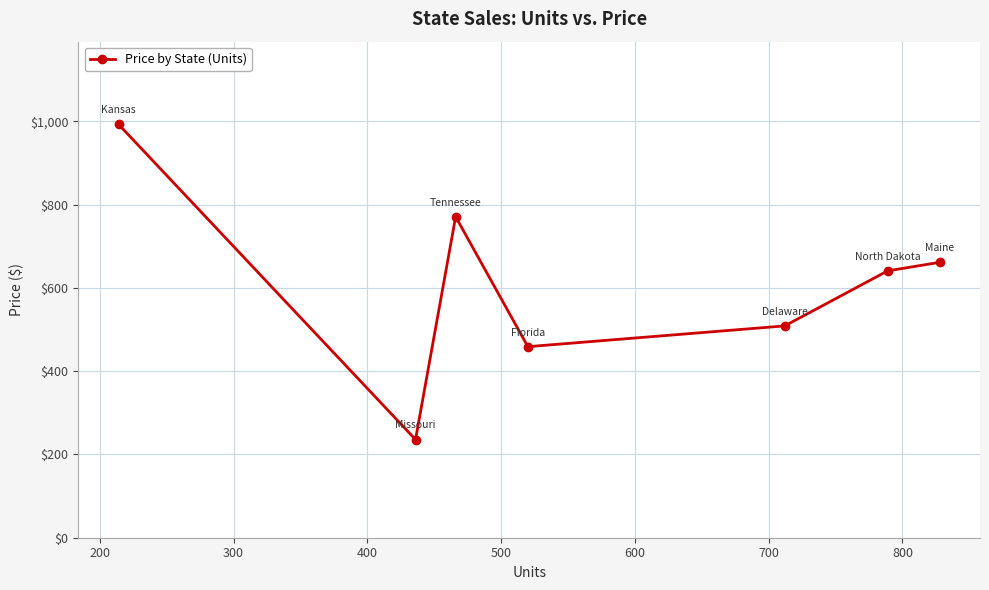

How many interior local valleys (lower than both neighbors) does the data have?

2